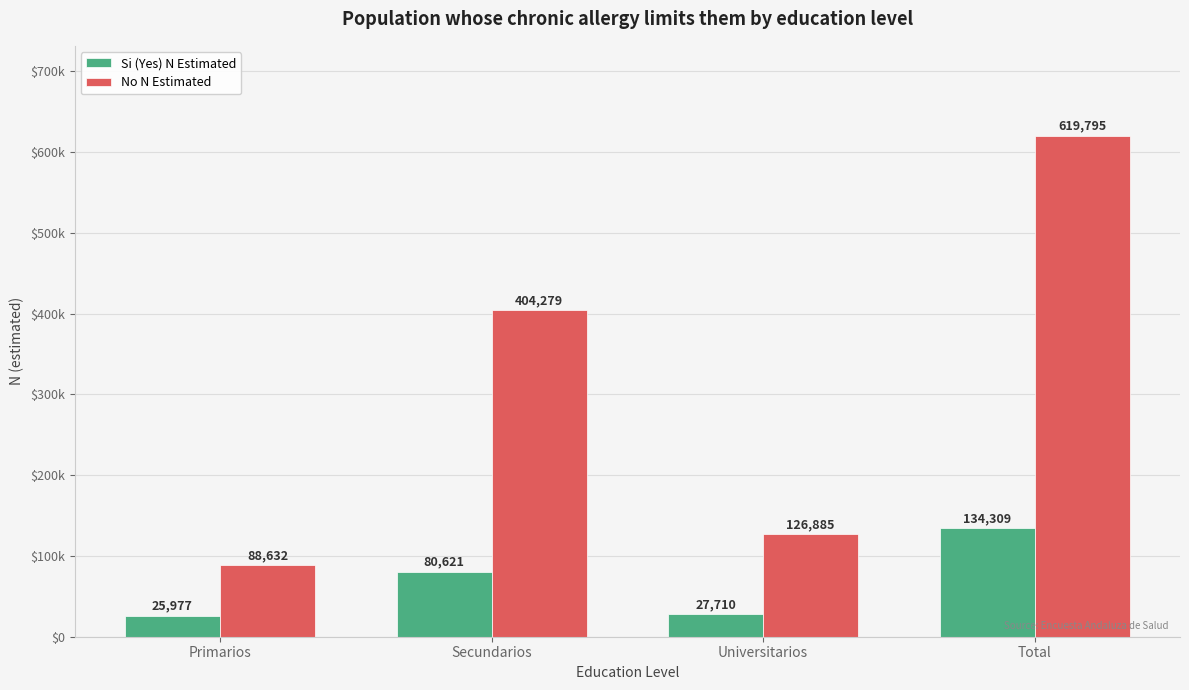

Is the value of No N Estimated at Secundarios greater than the value of Si (Yes) N Estimated at Universitarios?

Yes